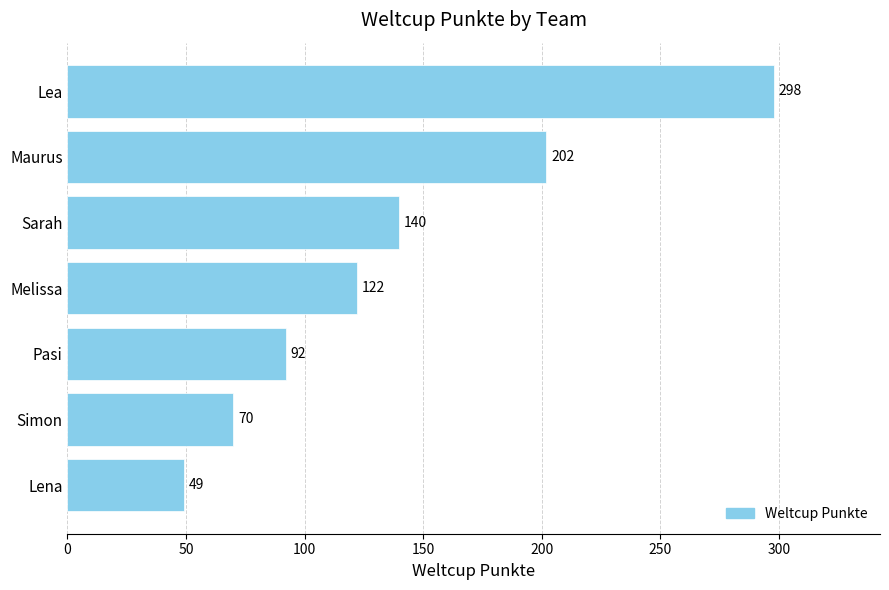

Which has a higher value, Lena or Lea?

Lea